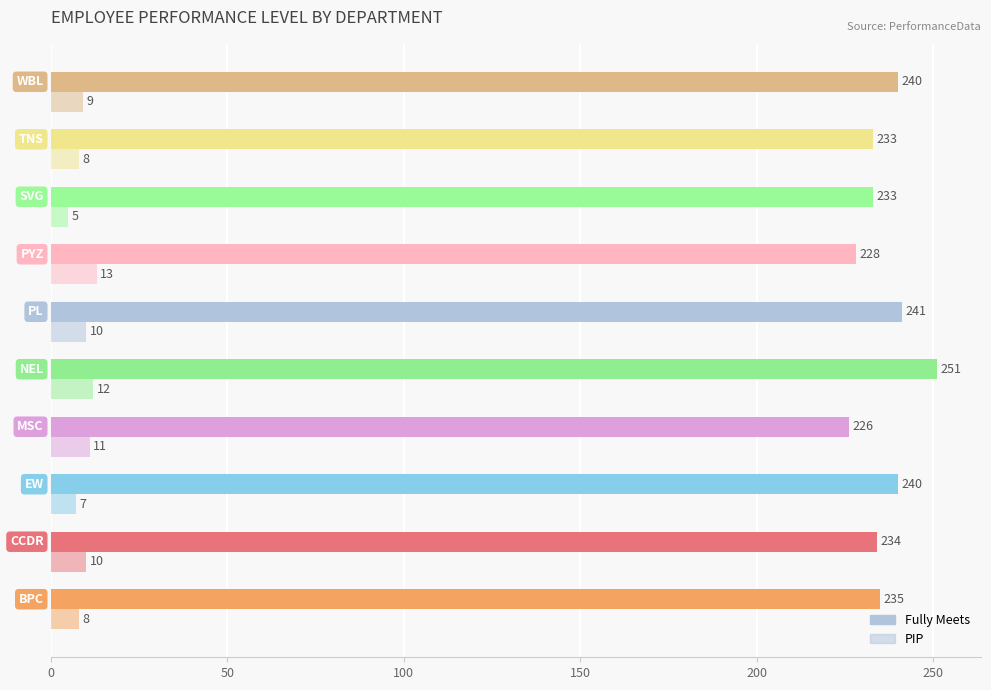

How many PIP values are between 8 and 11?

6